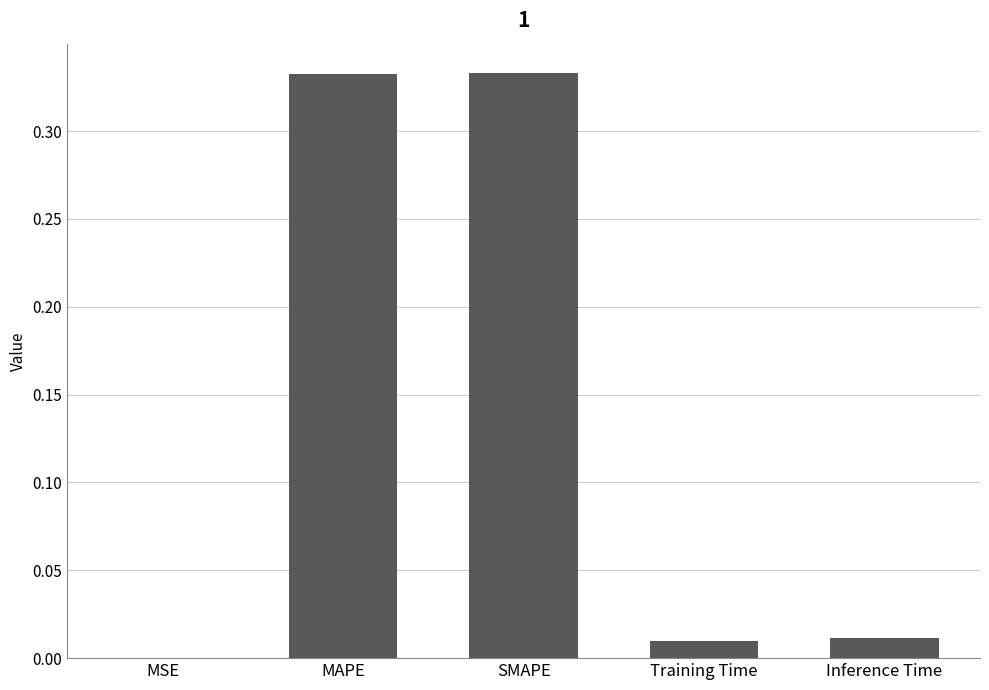

What is the sum of all values?

0.7